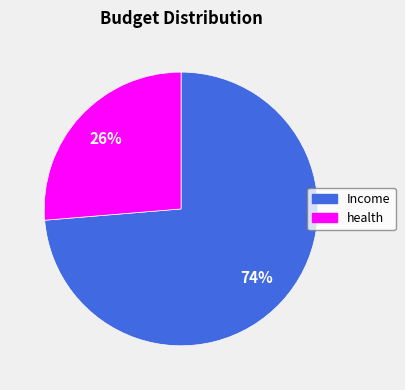

Between health and Income, which is larger?

Income